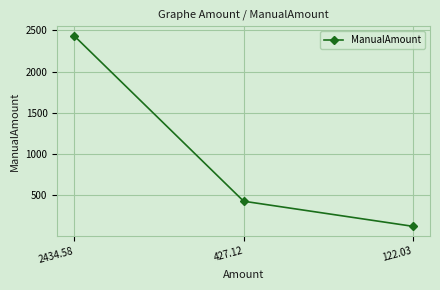

True or false: the data shows 35.4 at 122.03.

False